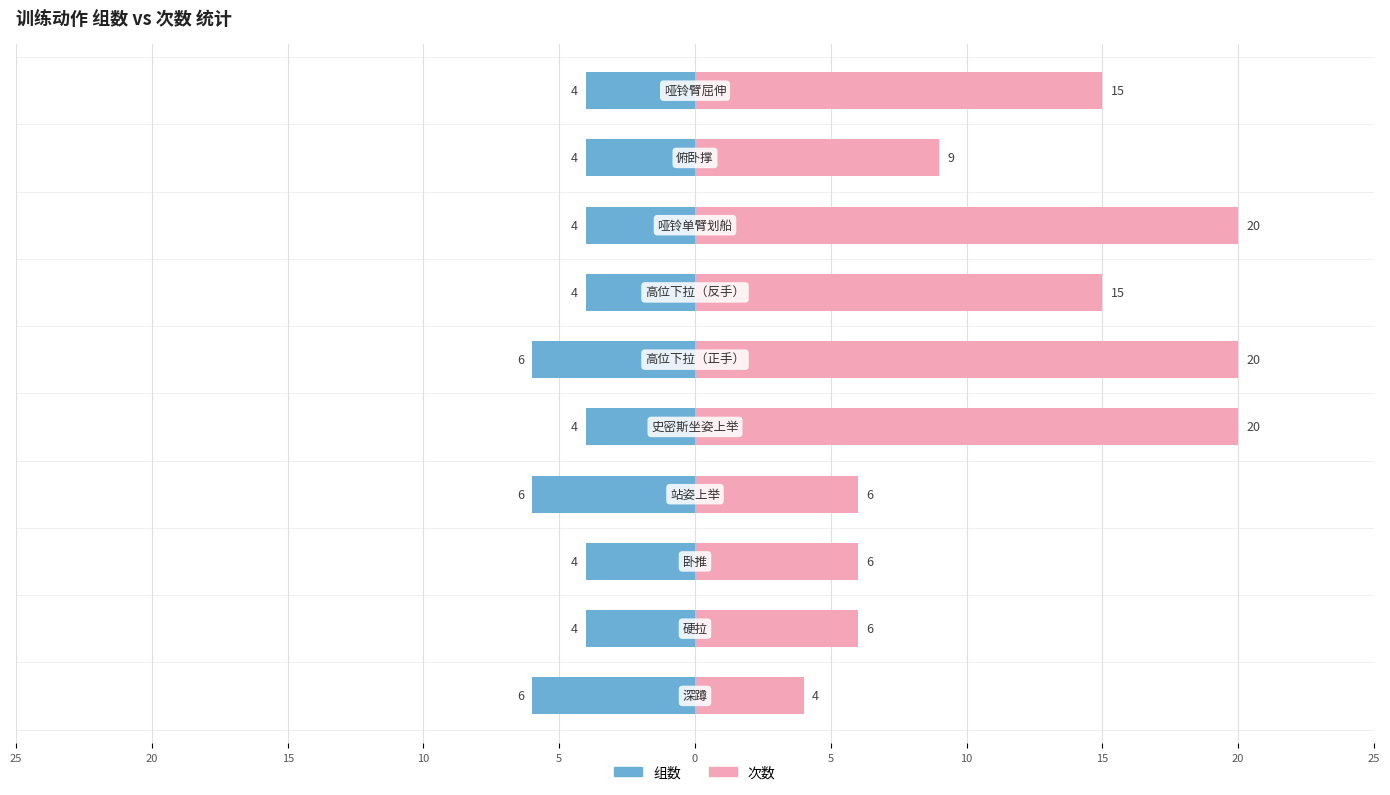

The 组数 series shows -6 at 10. True or false?

False